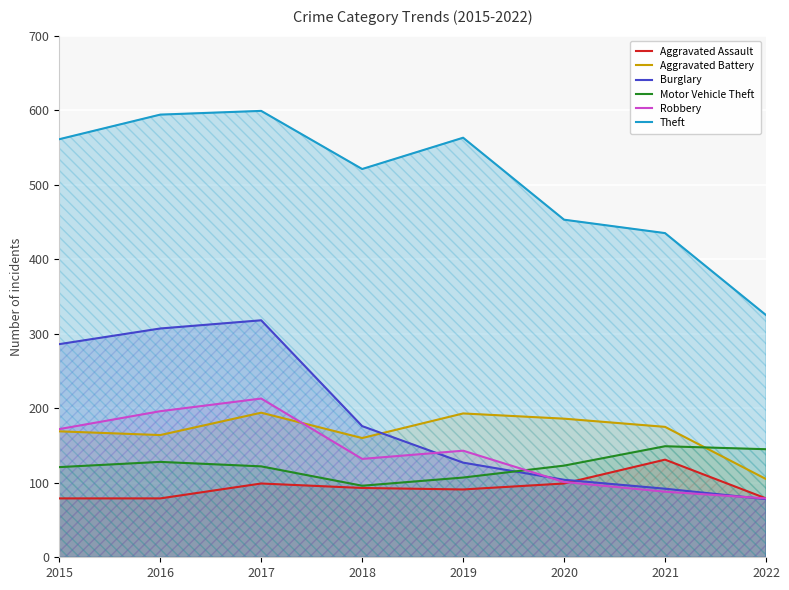

Reading left to right, transcribe all the data shown in this chart.

Aggravated Assault: 79	79	99	93	91	99	131	79
Aggravated Battery: 169	164	194	160	193	186	175	105
Burglary: 286	307	318	176	127	104	92	78
Motor Vehicle Theft: 121	128	122	96	107	123	149	145
Robbery: 172	196	213	132	143	101	88	79
Theft: 561	594	599	521	563	453	435	325